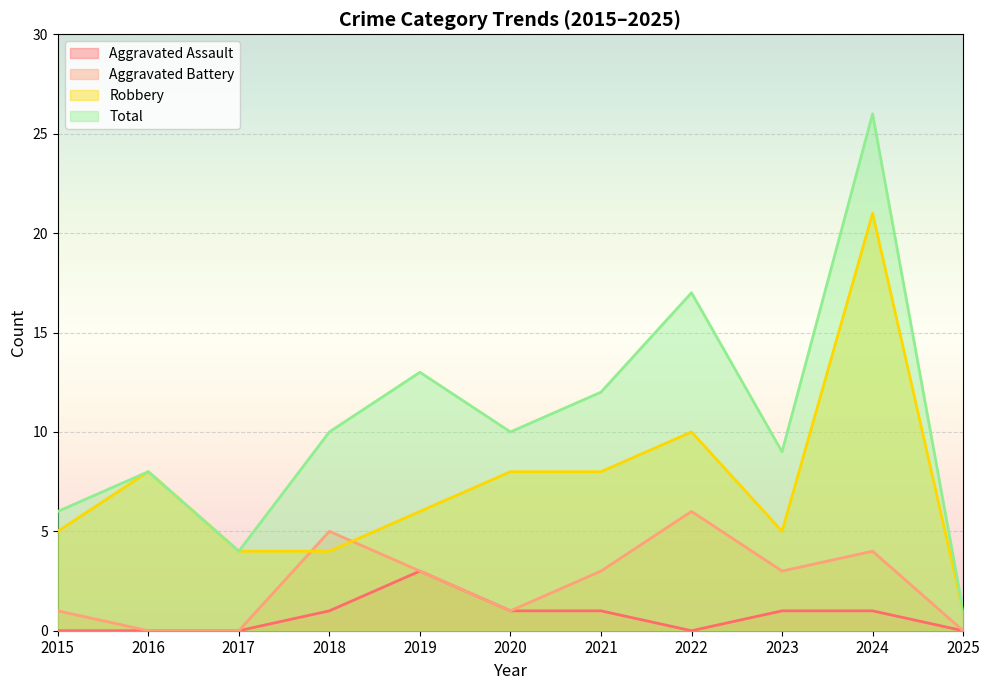

Which category has the lowest value in the Aggravated Assault series?

2015